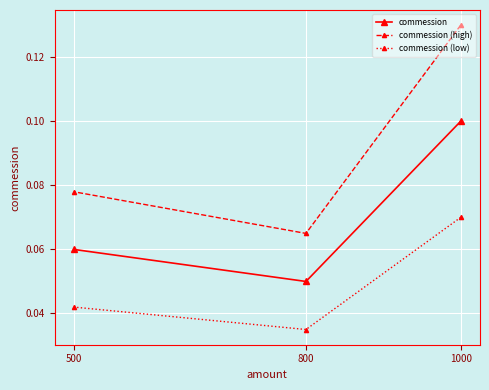

Count the commession values in the range 0 to 1.

3